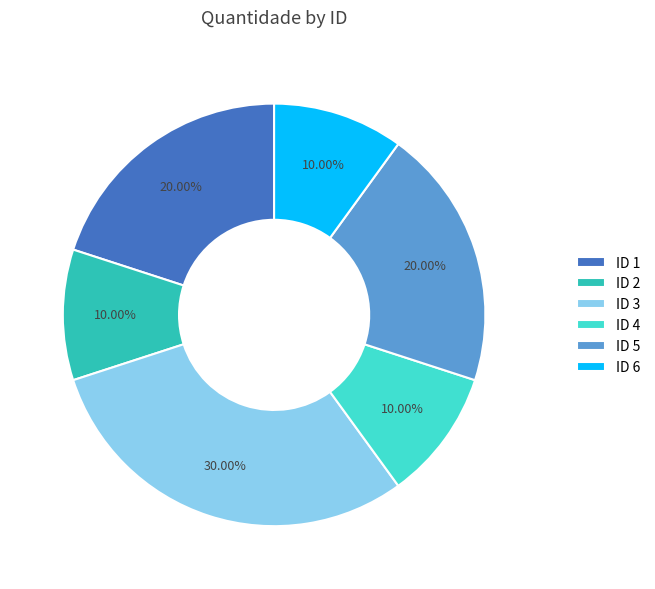

Combined, do ID 4 and ID 3 account for over 50%?

No